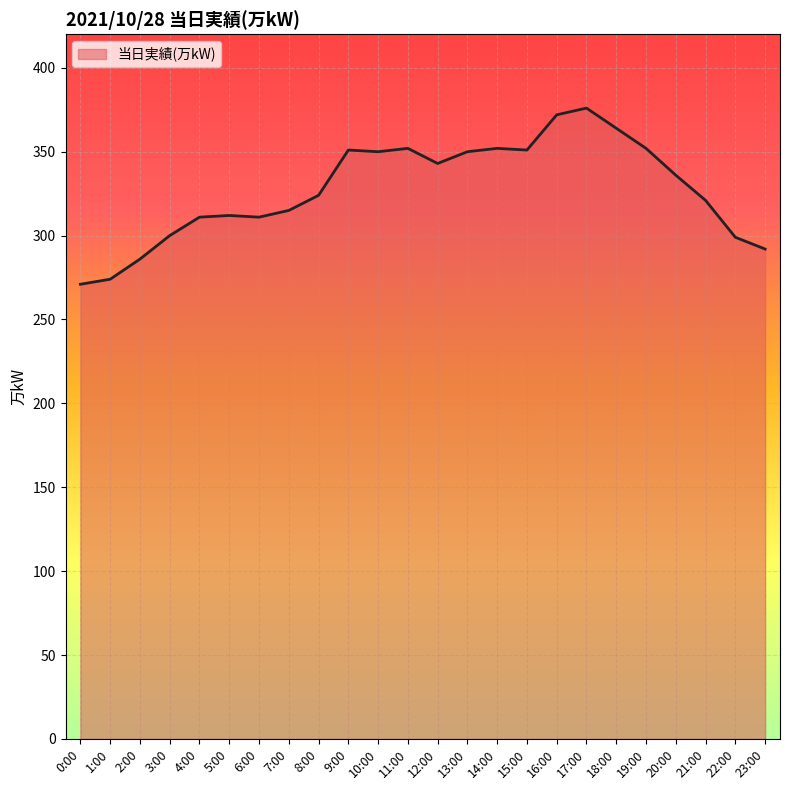

How many lines are shown in the chart?

1